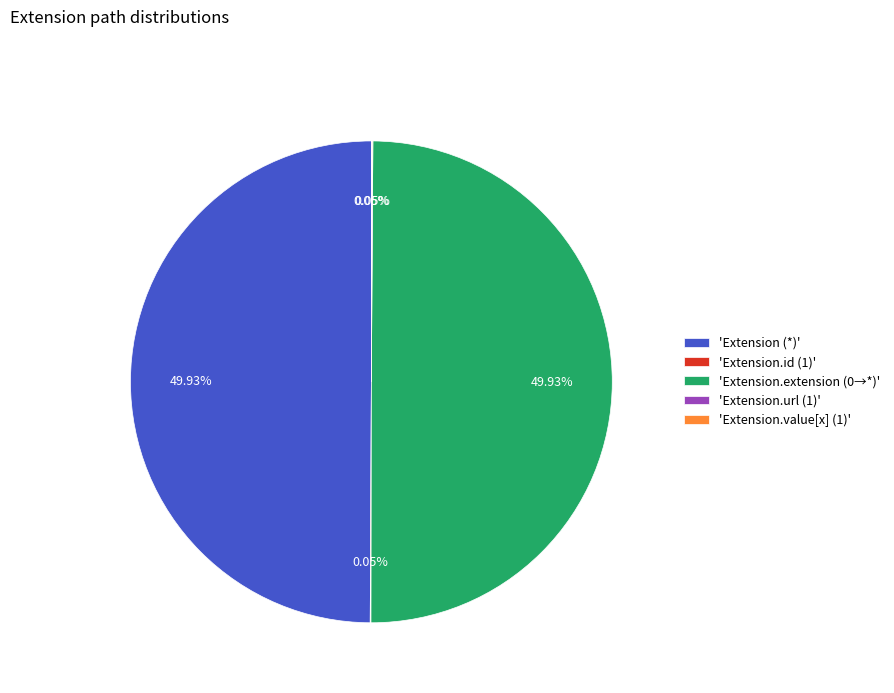

Approximately how many times larger is the value at 'Extension.extension (0→*)' compared to 'Extension (*)'?

1.0